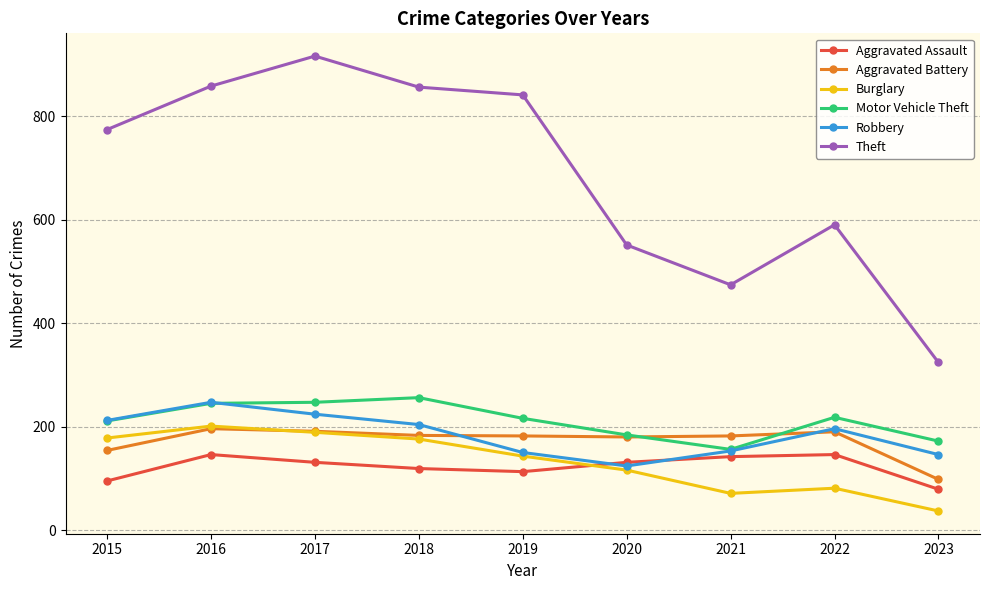

What is the approximate value of Aggravated Battery at 2017, to the nearest 5?

190